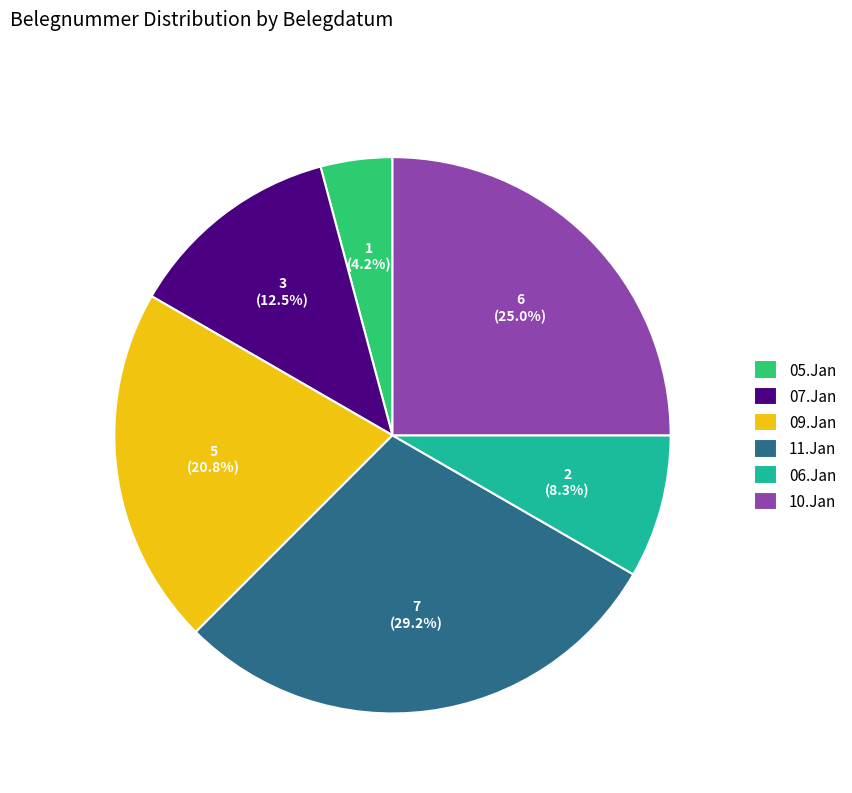

To the nearest percent, what percentage of the pie is 11.Jan?

29%